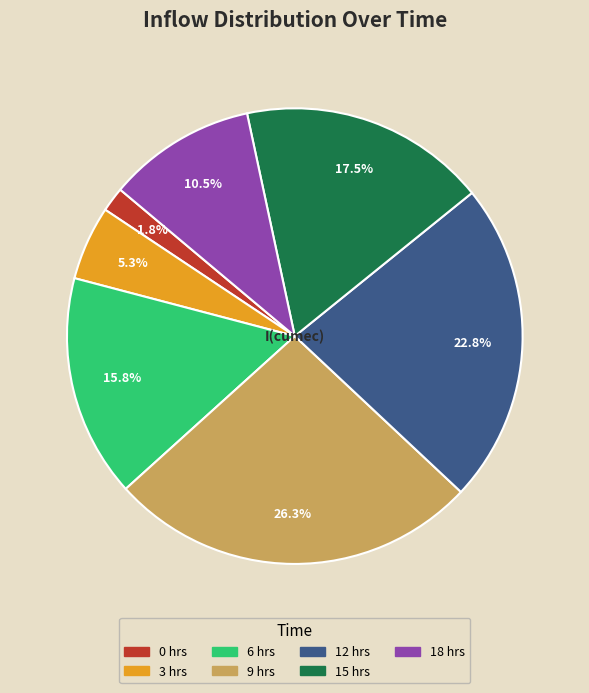

How many segments does this pie chart have?

7